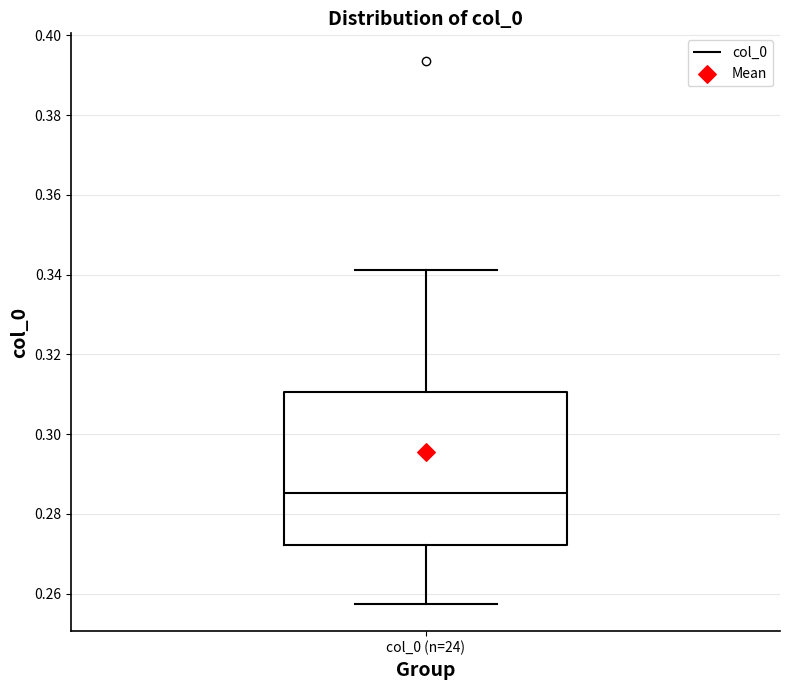

Where does the median line of the box for col_0 (n=24) sit on the y-axis? The values are not printed on the chart, so give them approximately, as read against the axis.

0.286